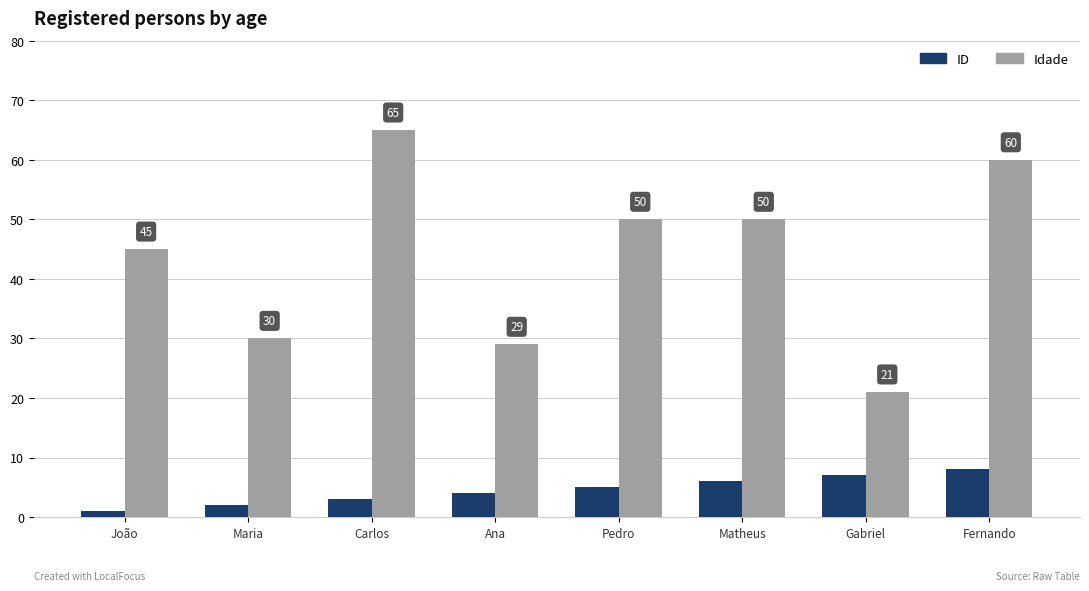

Is it true that ID equals 10 at Matheus?

False